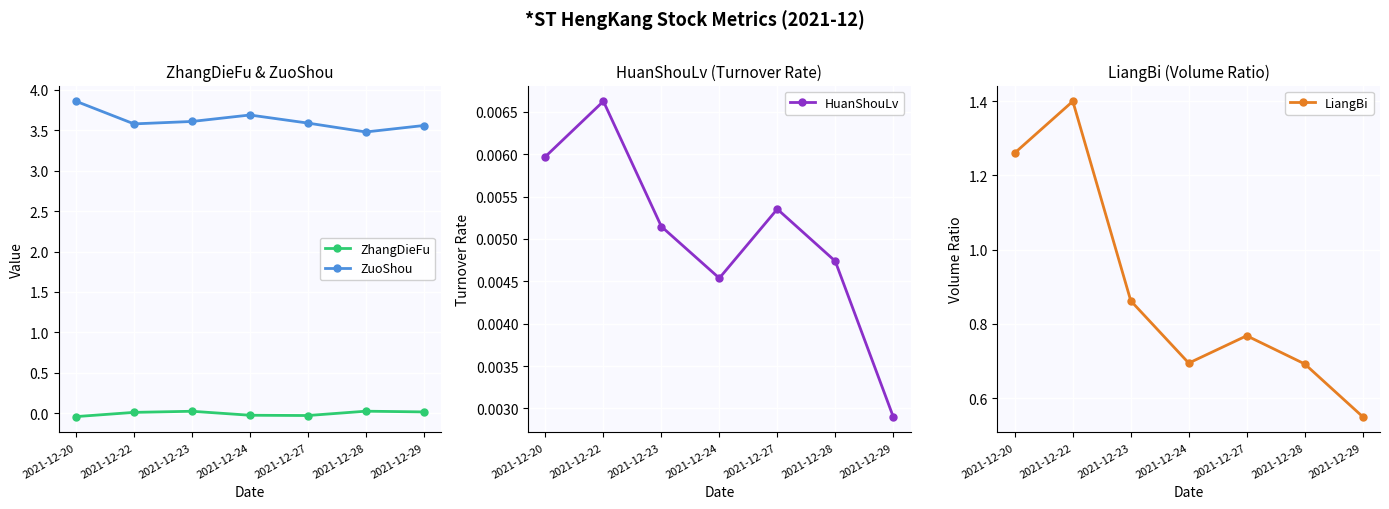

What is the difference between the highest and lowest values at 2021-12-23?

3.6